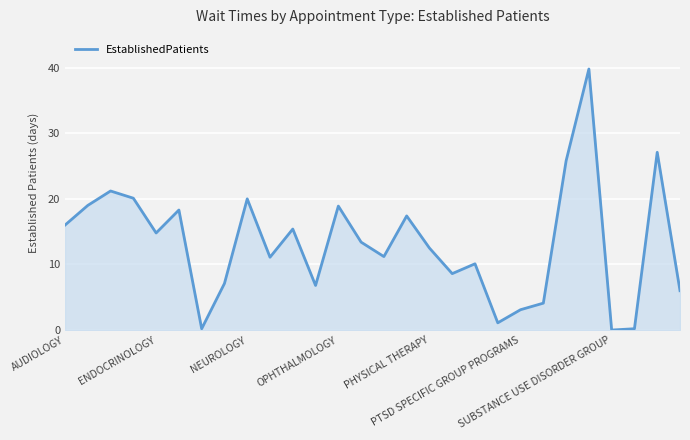

How many series are shown in this chart?

1